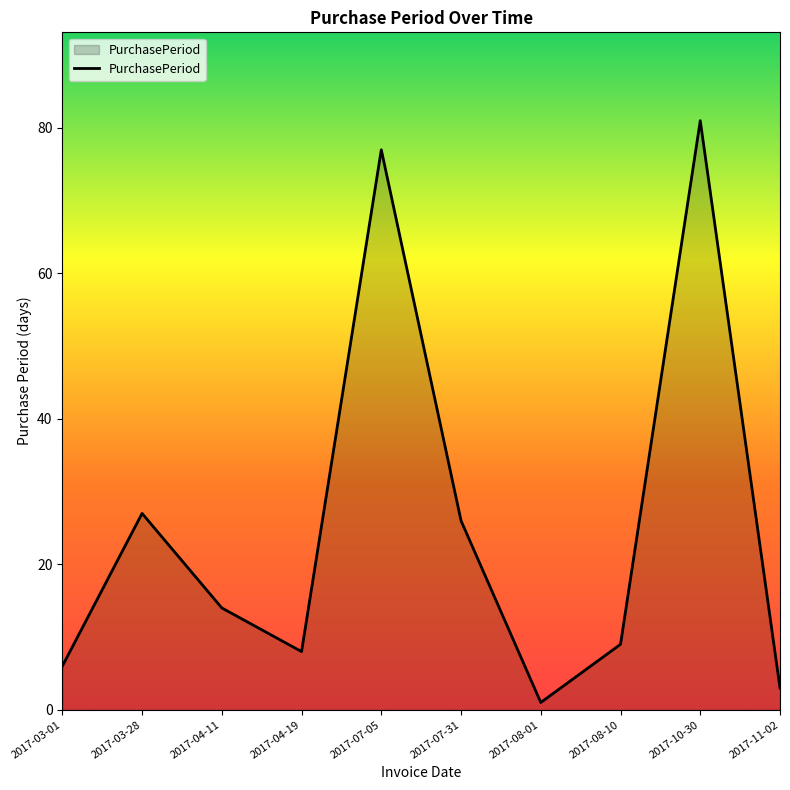

What is the sum of all values?

252